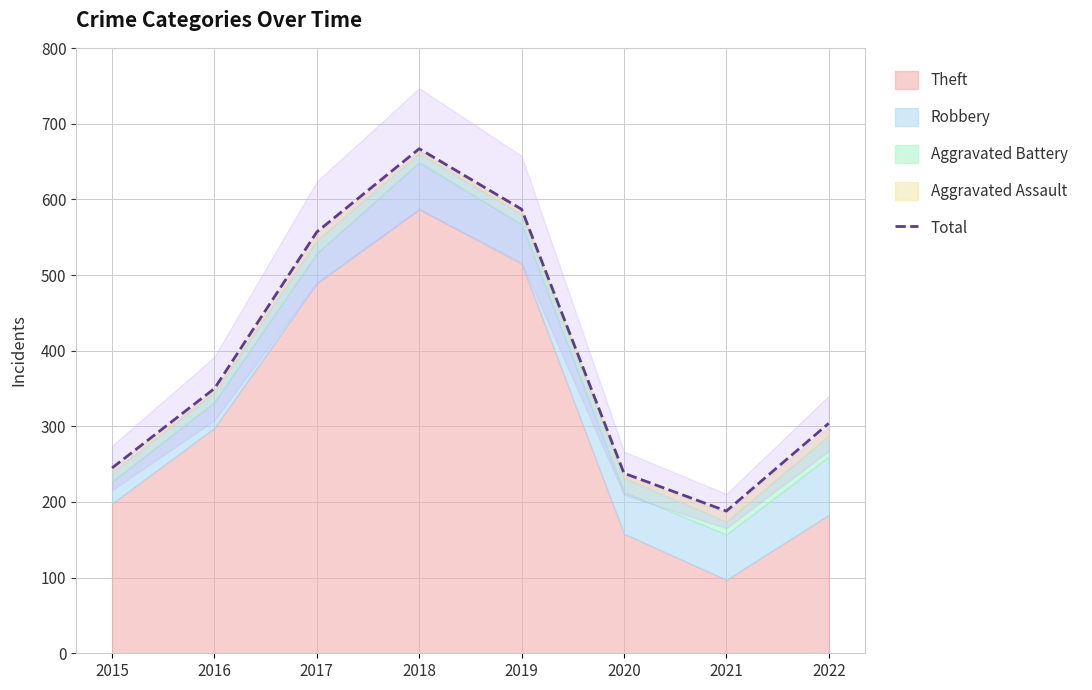

True or false: the data shows 106 at 2015.

False